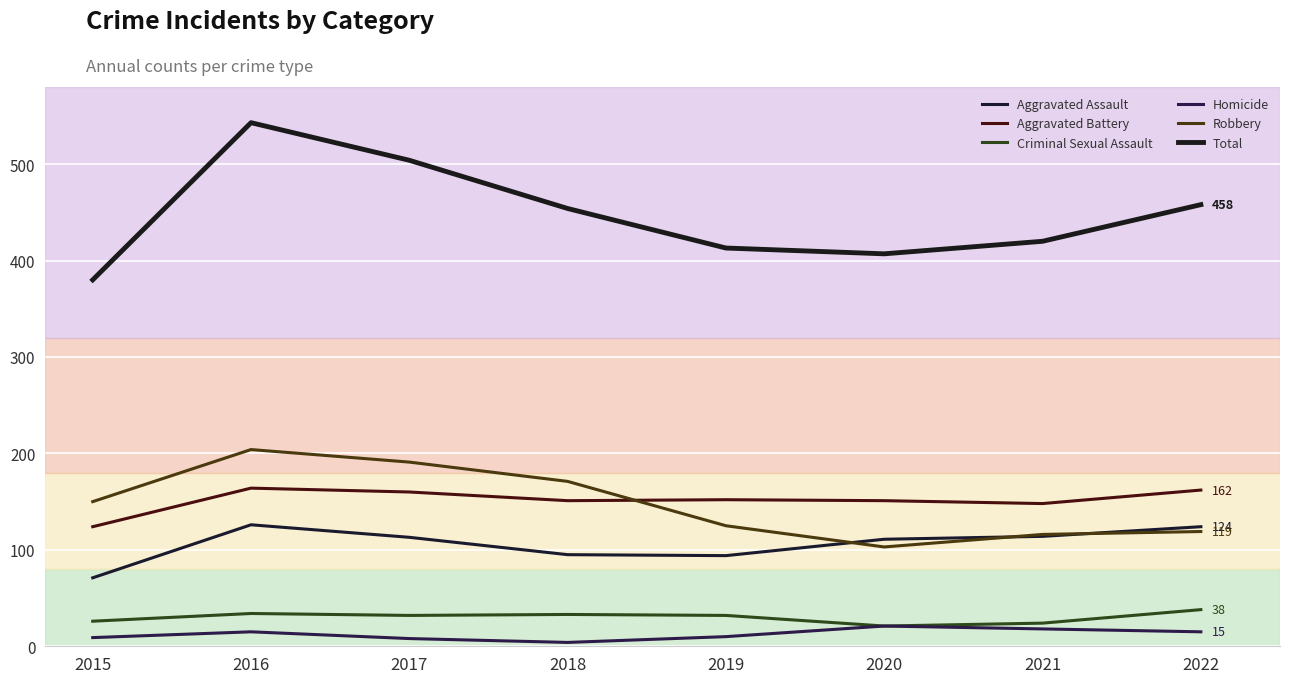

What is the difference between the second highest and second lowest values in the Homicide series?

10